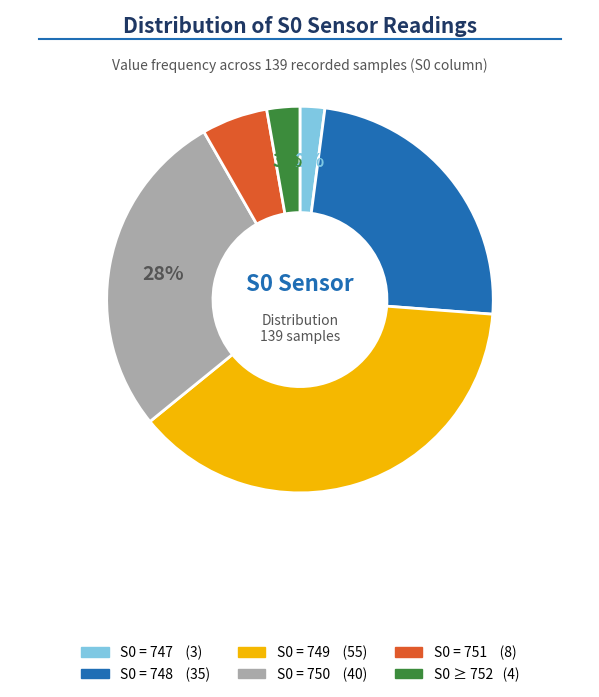

Is there a majority slice in this chart?

No